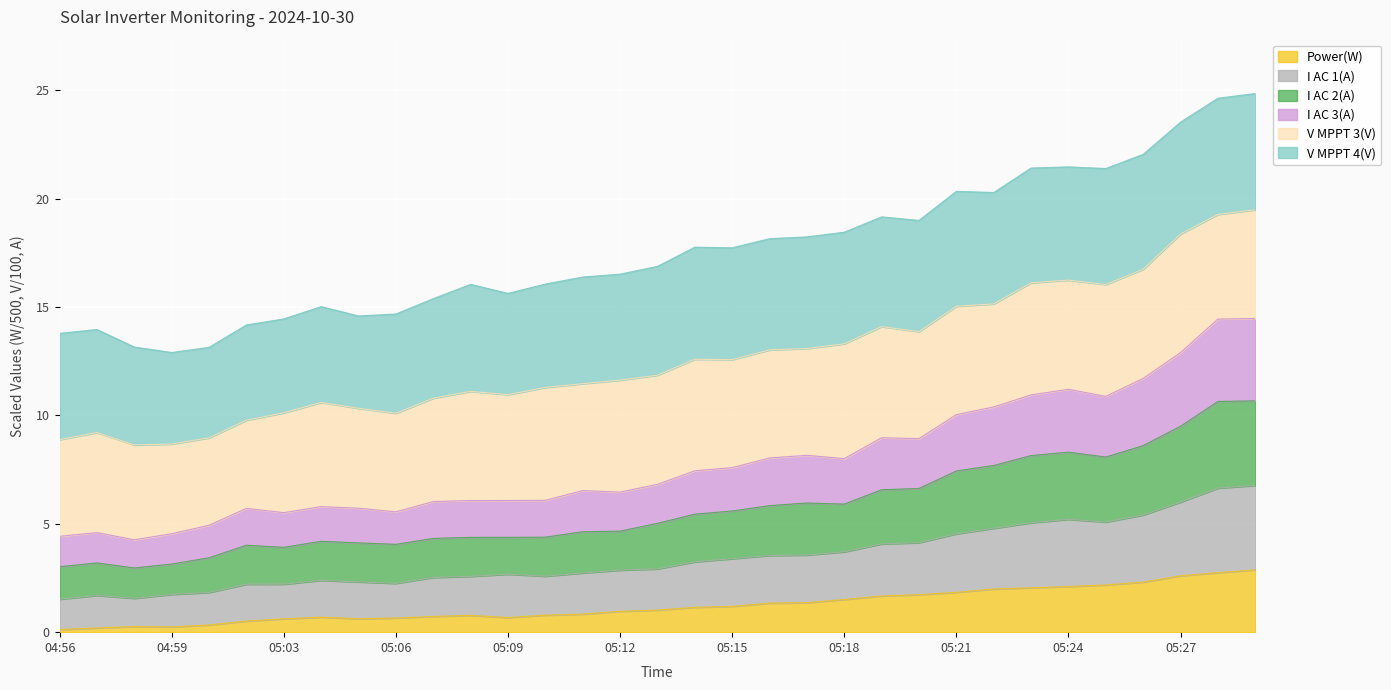

What is the total value across all series at 05:21?

20.3